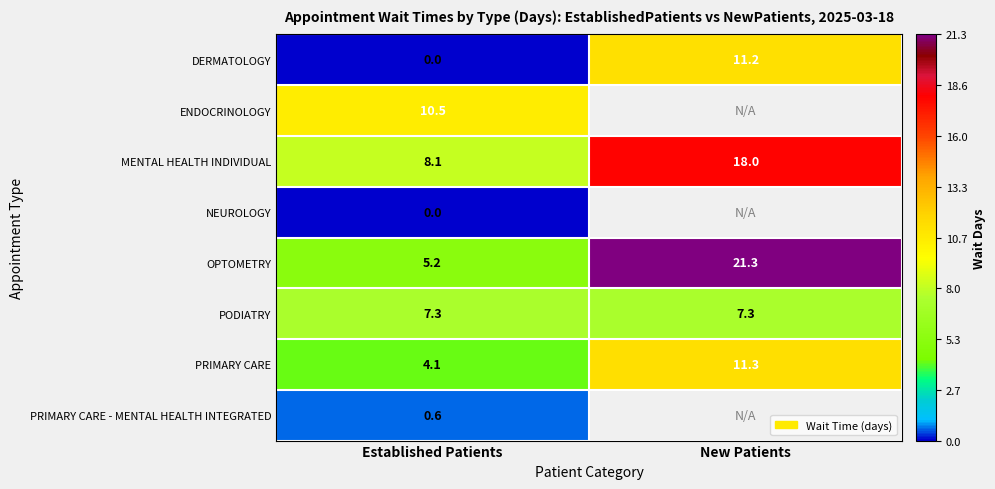

What is the difference between the highest and lowest values at Established Patients?

10.5